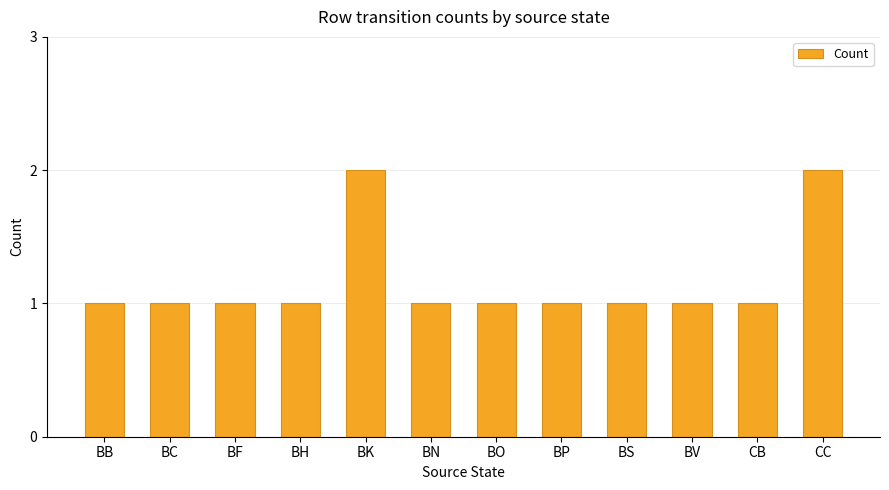

What is the sum of the values at BK and BF?

3